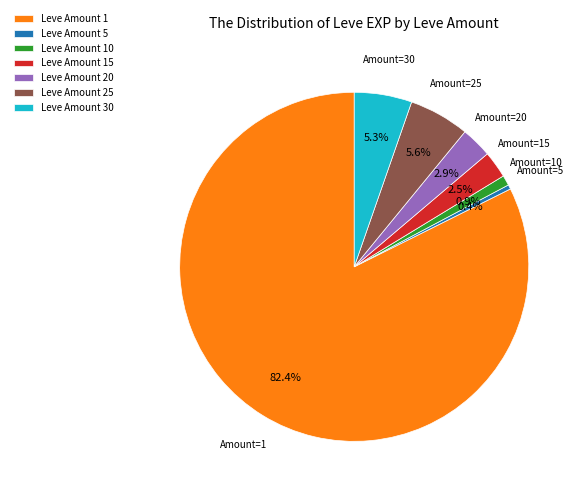

How much of the chart is everything except Leve Amount 20?

97.1%